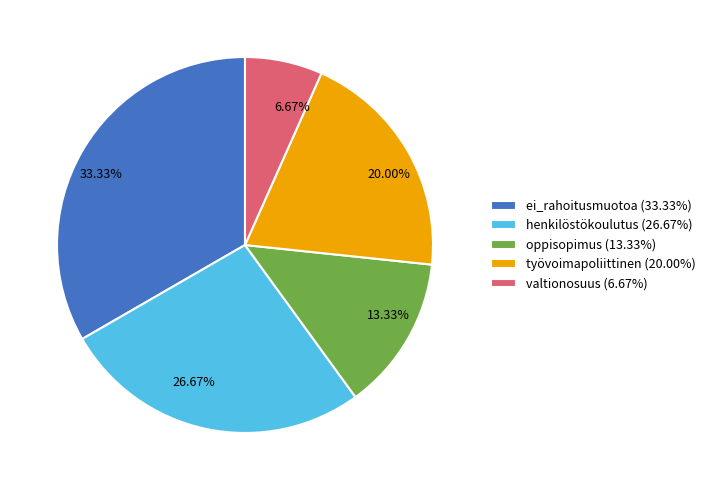

Between työvoimapoliittinen (20.00%) and ei_rahoitusmuotoa (33.33%), which is larger?

ei_rahoitusmuotoa (33.33%)